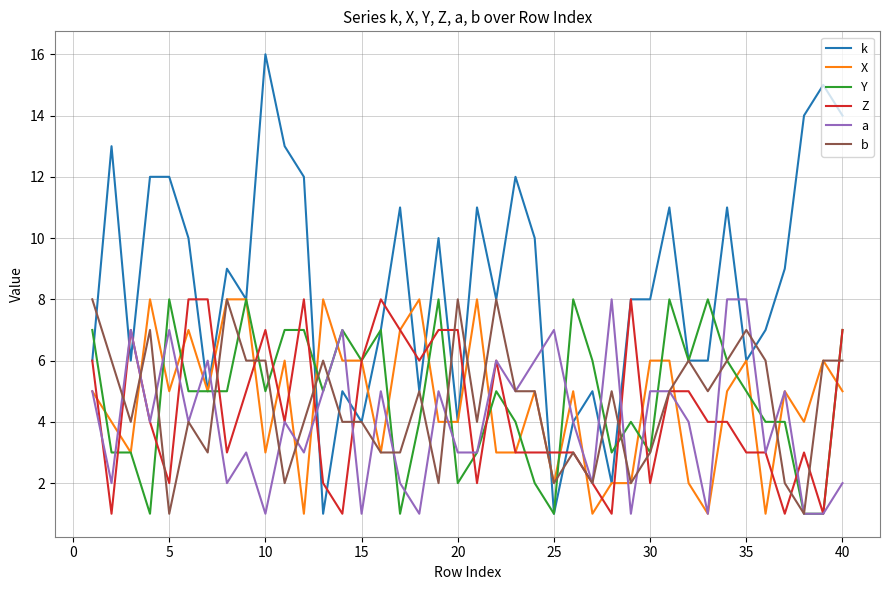

Which series has the largest total across all categories?

k